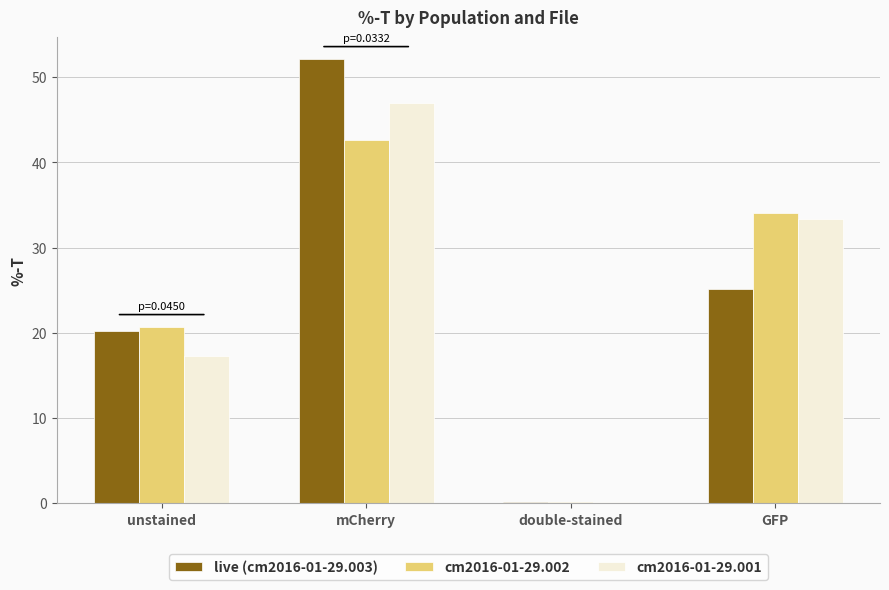

What is the sum of all cm2016-01-29.002 values?

97.4